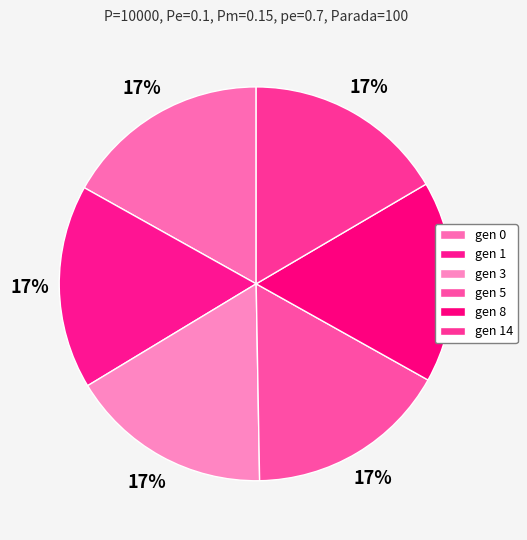

What is the ratio of the value at gen 3 to the value at gen 8?

1.0